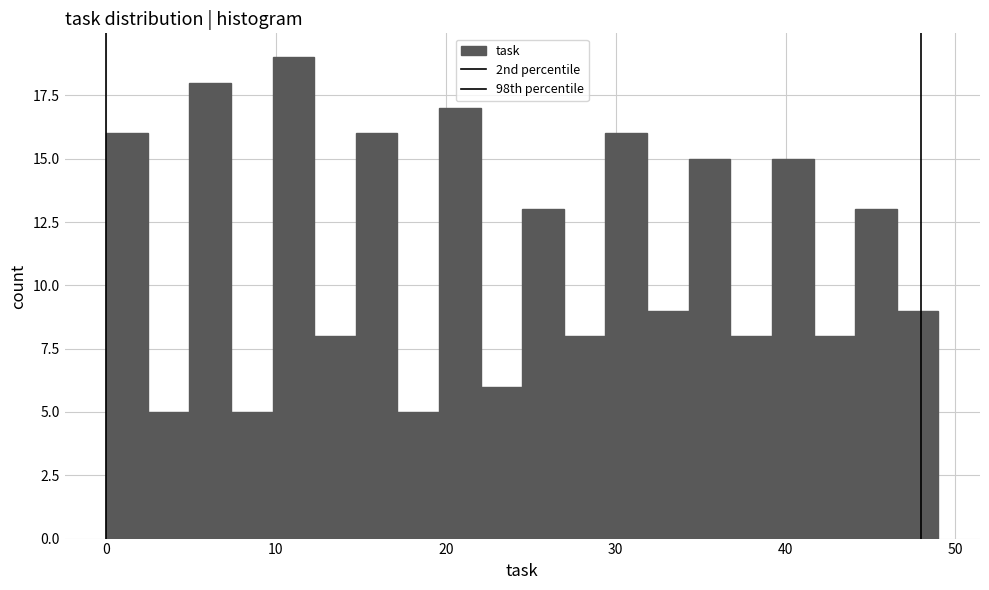

Around what value on the x-axis is the tallest bar? Give the approximate position of its centre, as read against the axis.

11